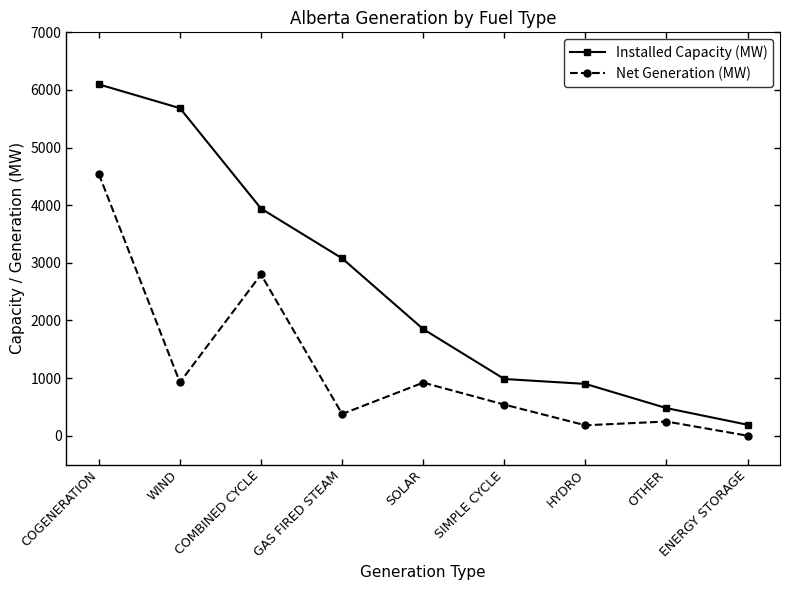

True or false: Installed Capacity (MW) has a value of 899 at HYDRO.

True